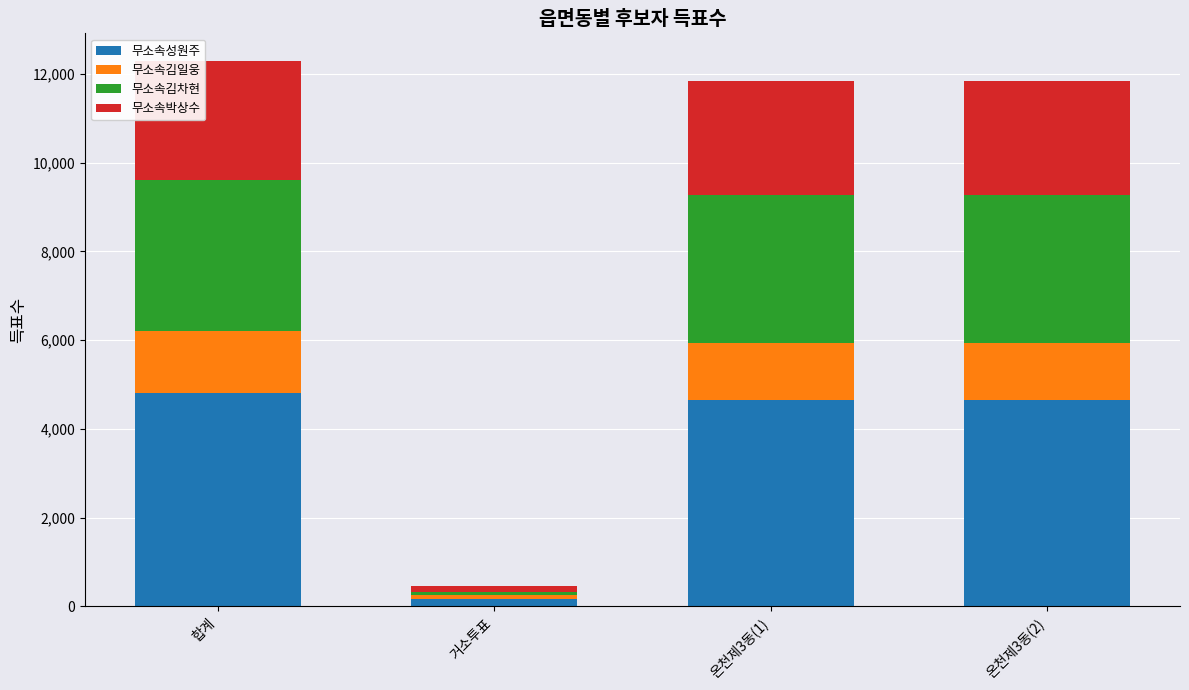

At which label does 무소속성원주 first exceed 4645?

합계